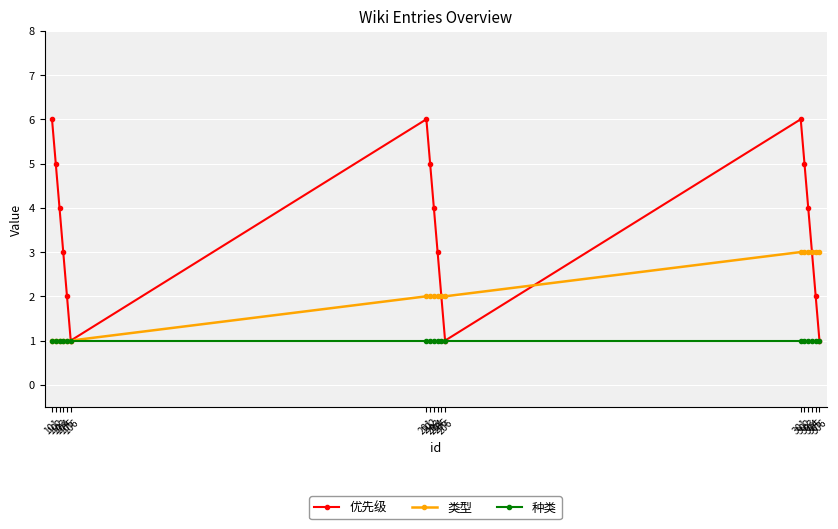

What is the average value of the 类型 series?

2